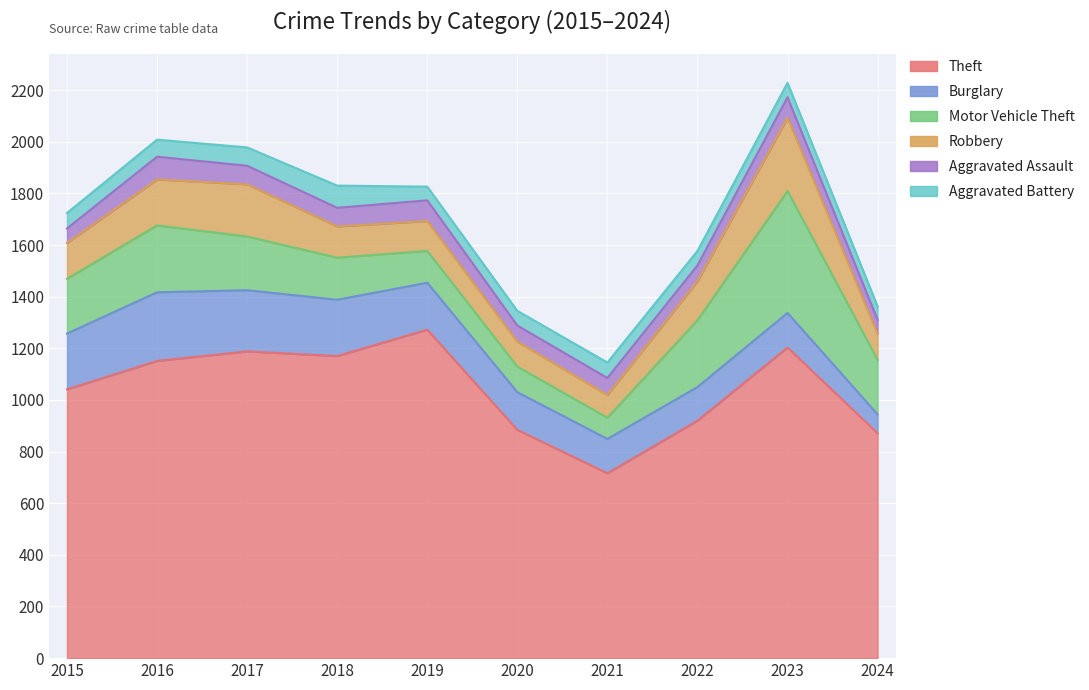

What is the value of the Aggravated Assault point at the 6th from the left?

62